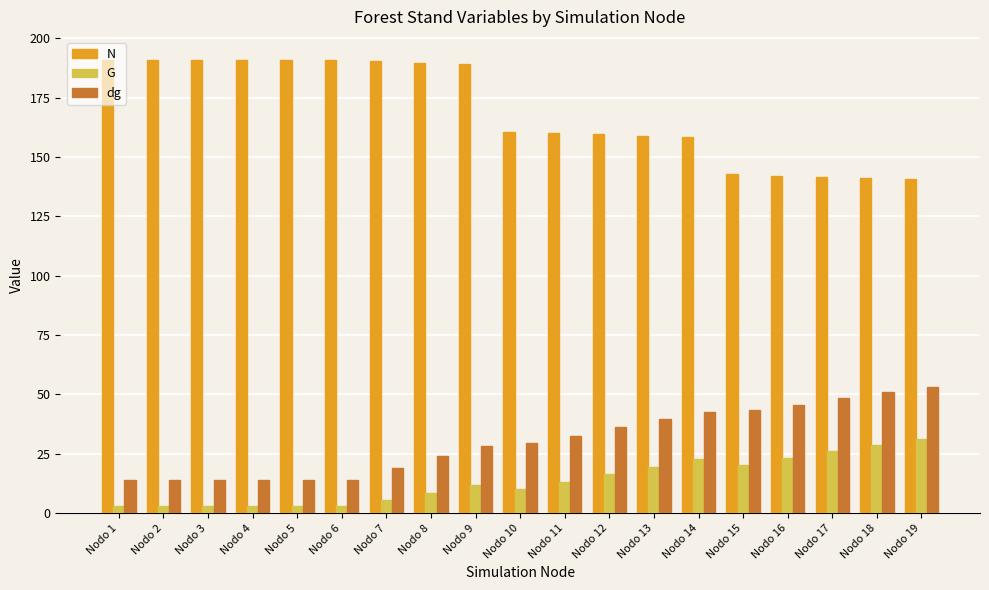

How many values in the G series exceed 11?

10